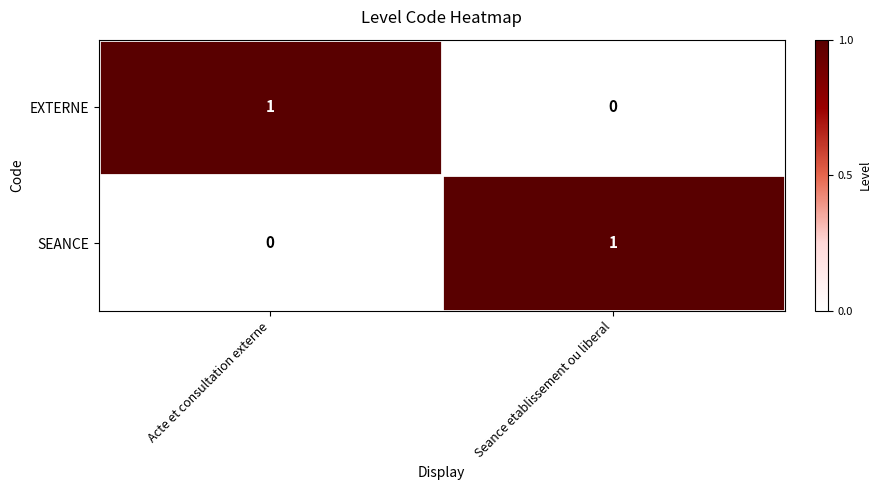

What is the spread (max minus min) of values at Seance etablissement ou liberal?

1